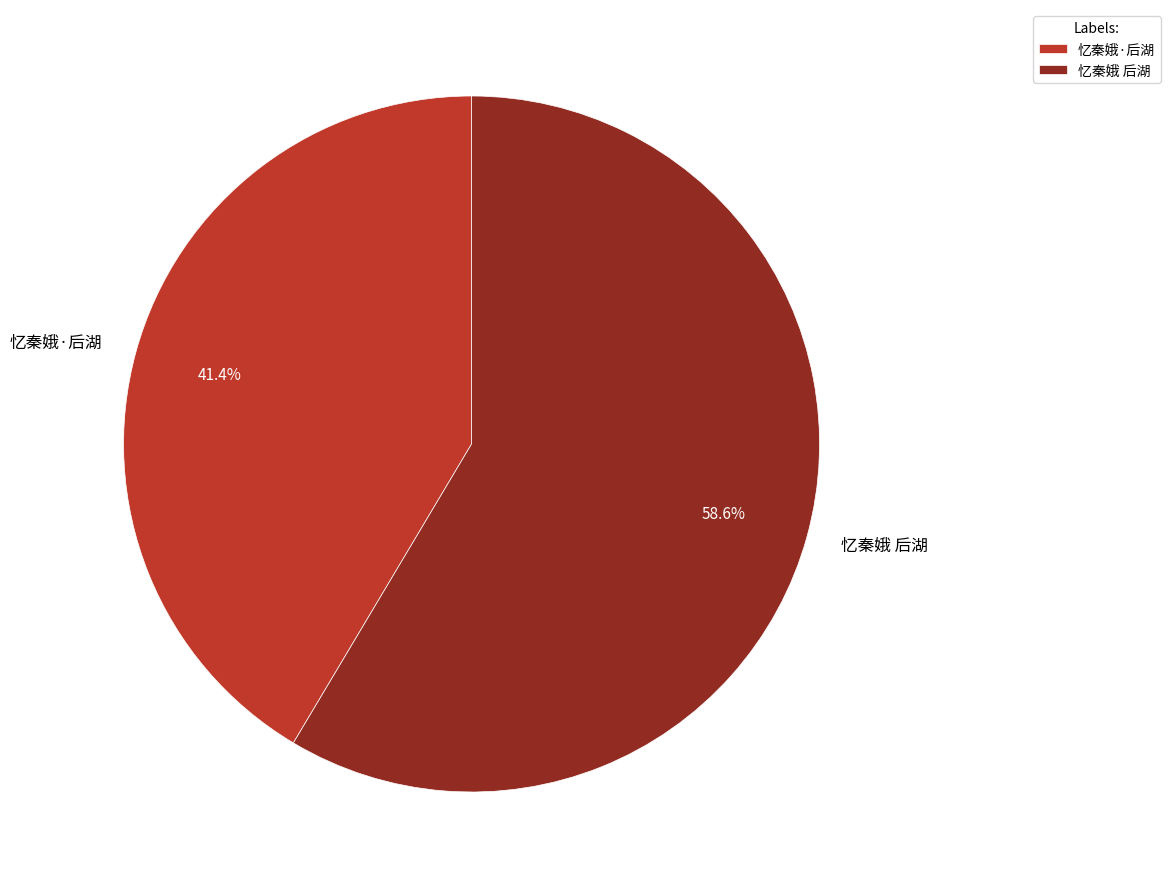

Does 忆秦娥 后湖 represent more than half of the total?

Yes